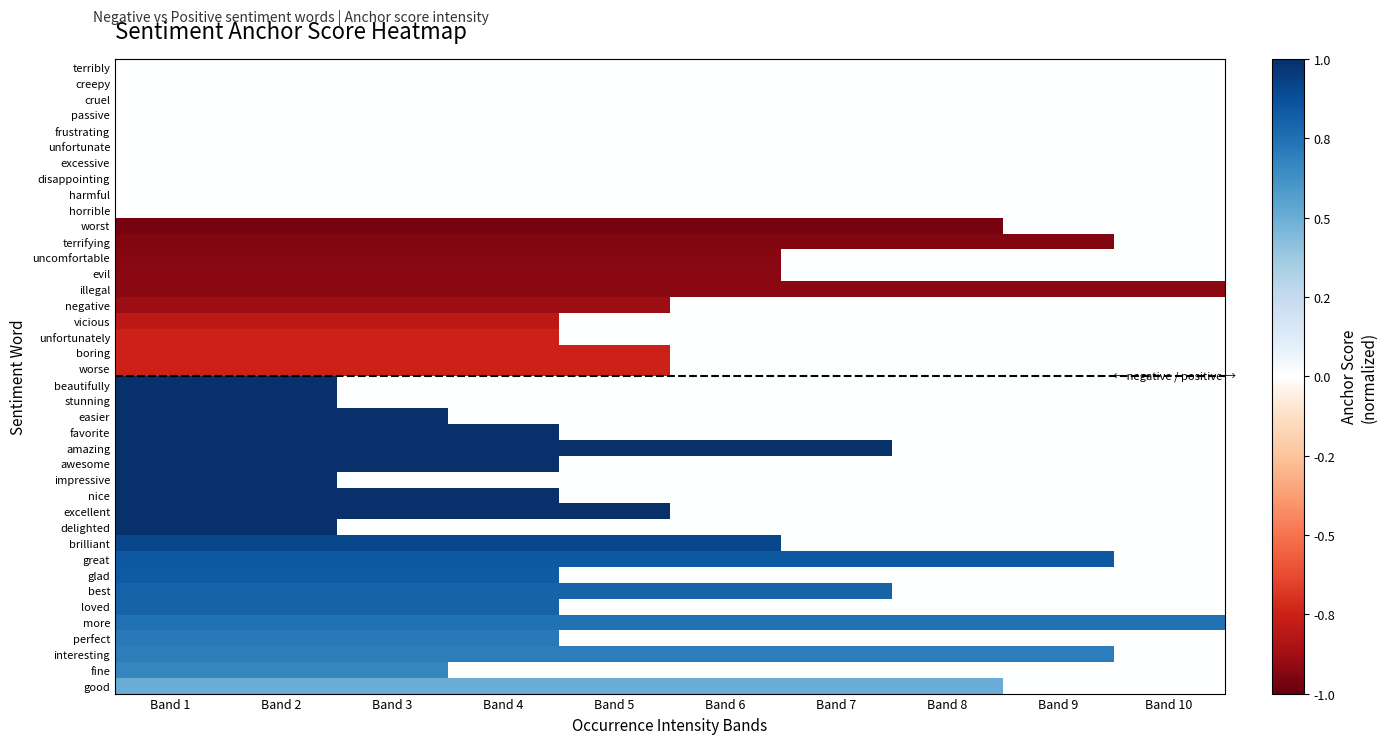

At how many categories does at least one series exceed 0?

10